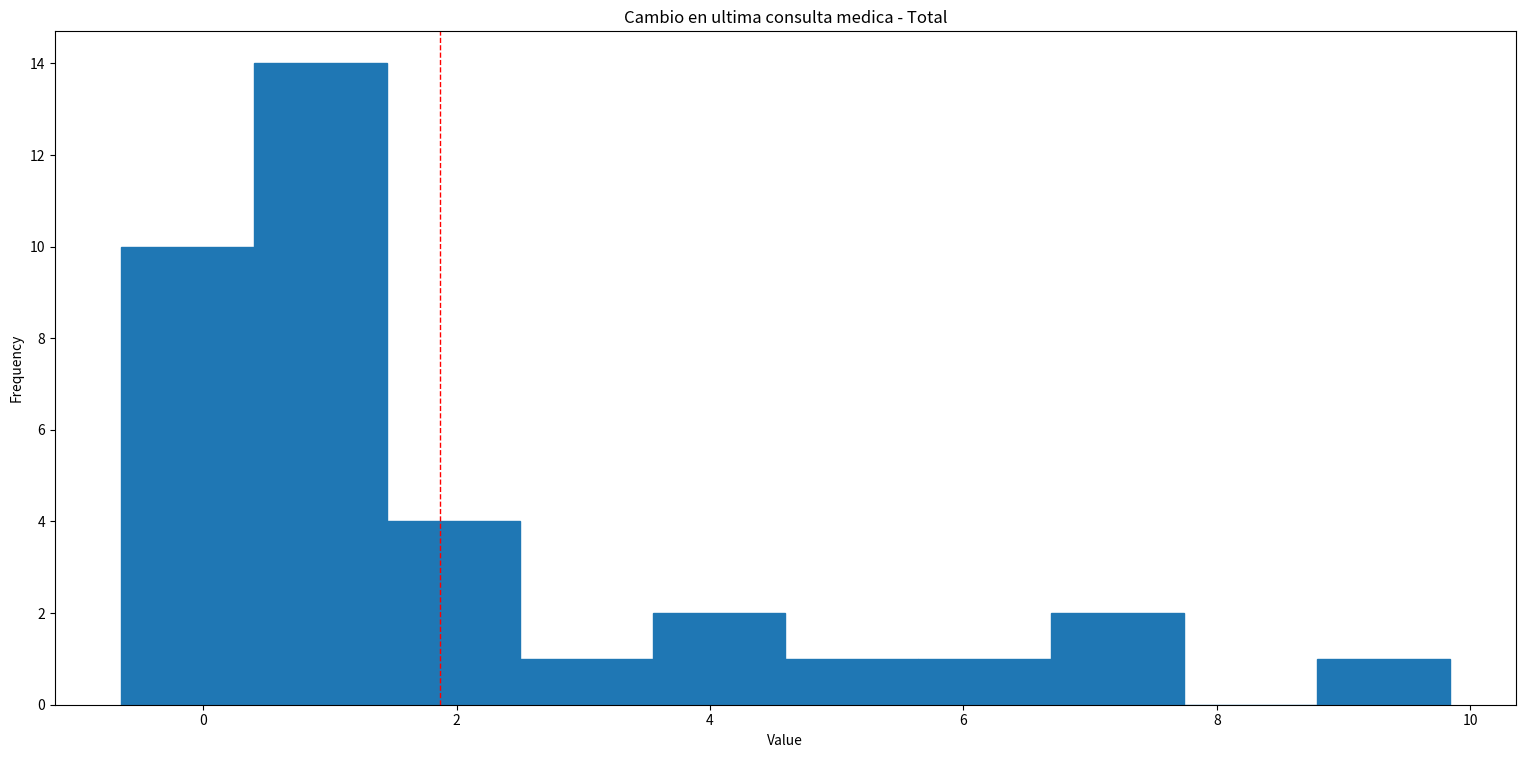

Which range on the x-axis has the tallest bar?

0.4 to 1.4